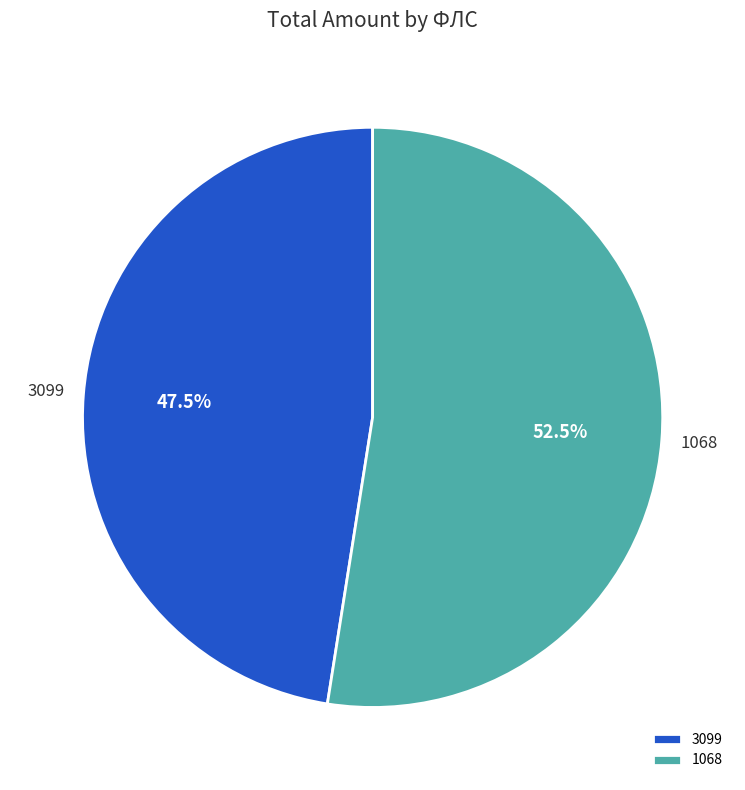

Which category has the biggest portion of the pie?

1068